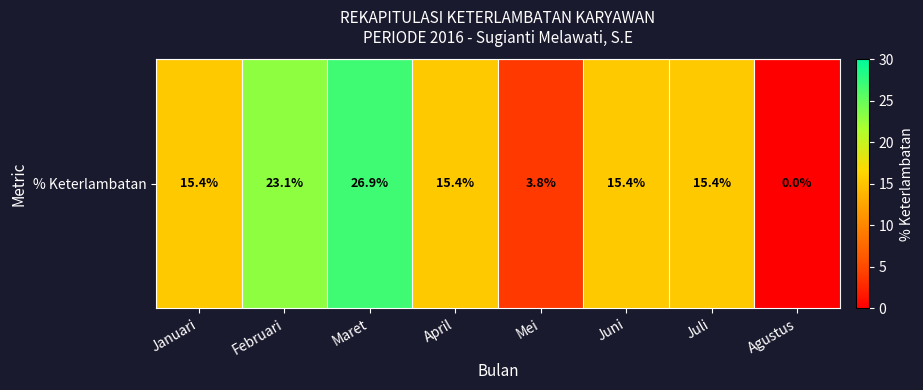

Rank the categories by value from lowest to highest.

Agustus, Mei, Januari, April, Juni, Juli, Februari, Maret